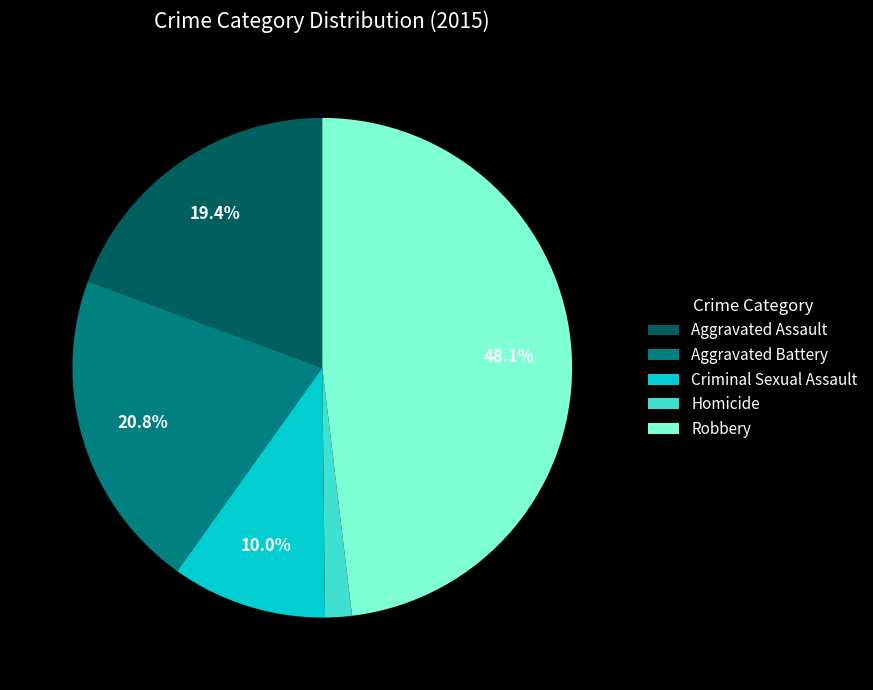

To the nearest percent, what is the difference between the Aggravated Battery and Aggravated Assault slice percentages?

1%